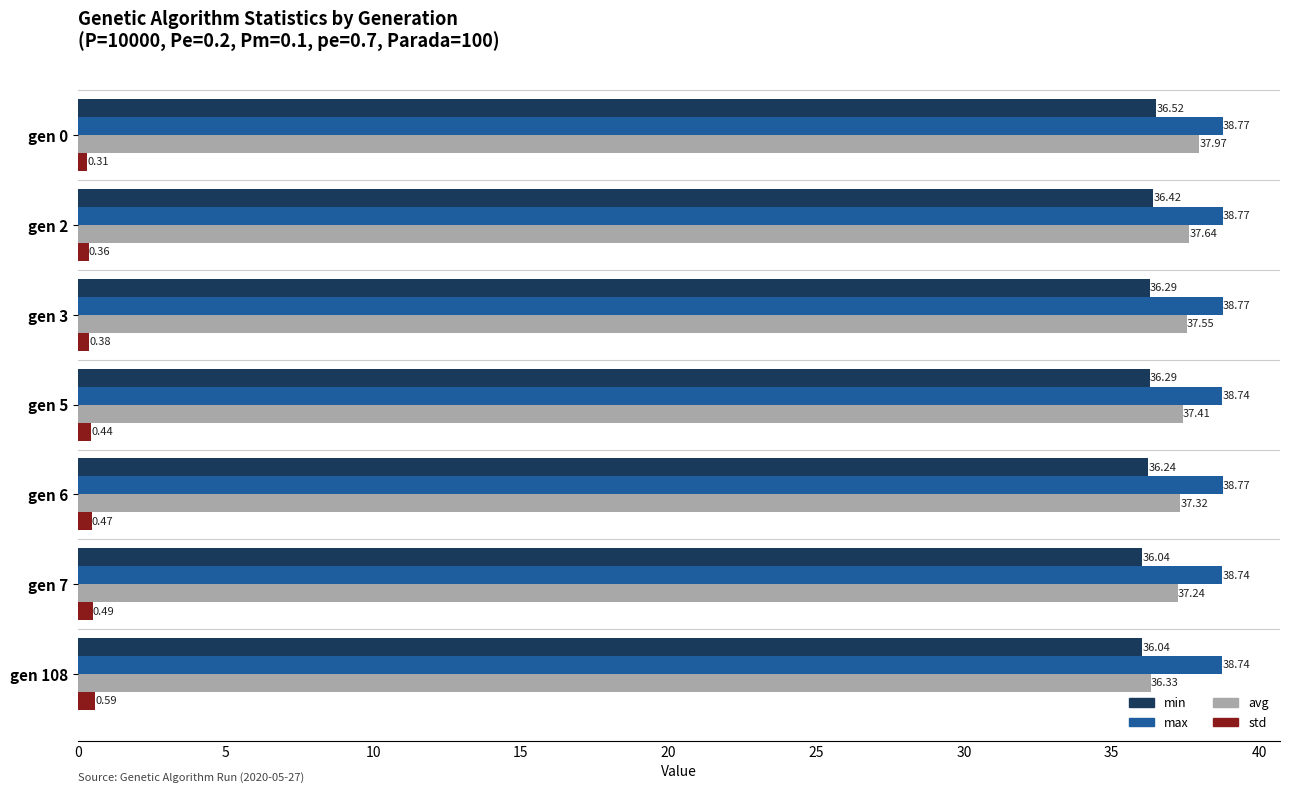

What is the sum of all max values?

271.3